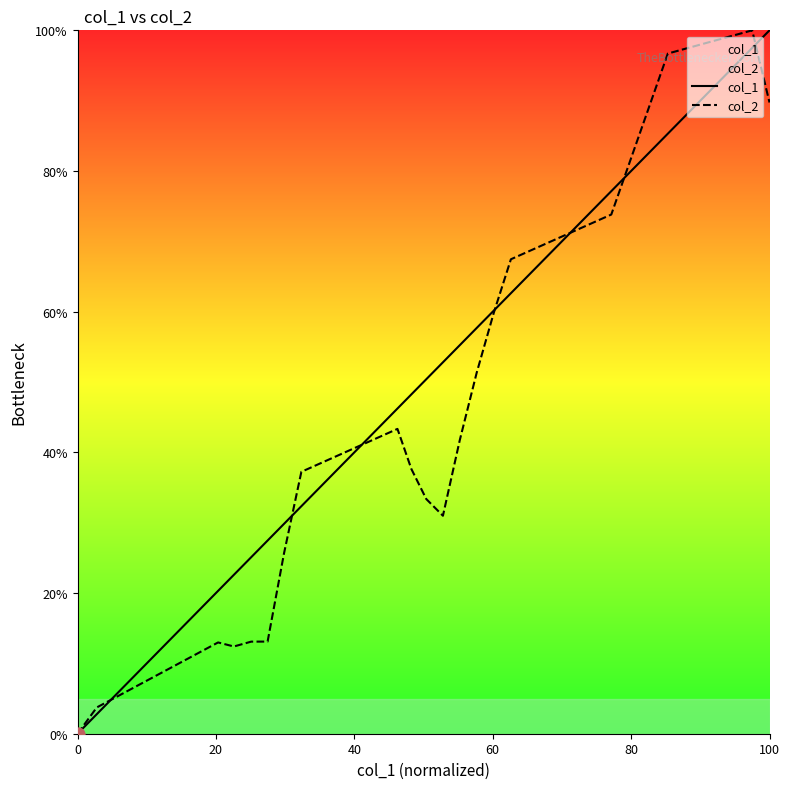

Which series has the largest Y range (max minus min)?

col_1